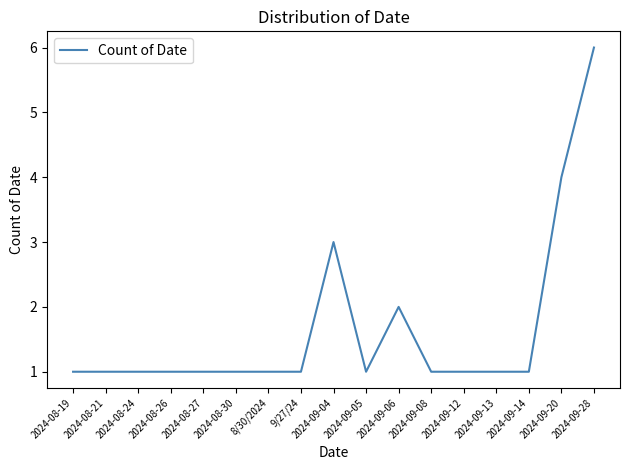

Reading left to right, transcribe all the data shown in this chart.

1	1	1	1	1	1	1	1	3	1	2	1	1	1	1	4	6